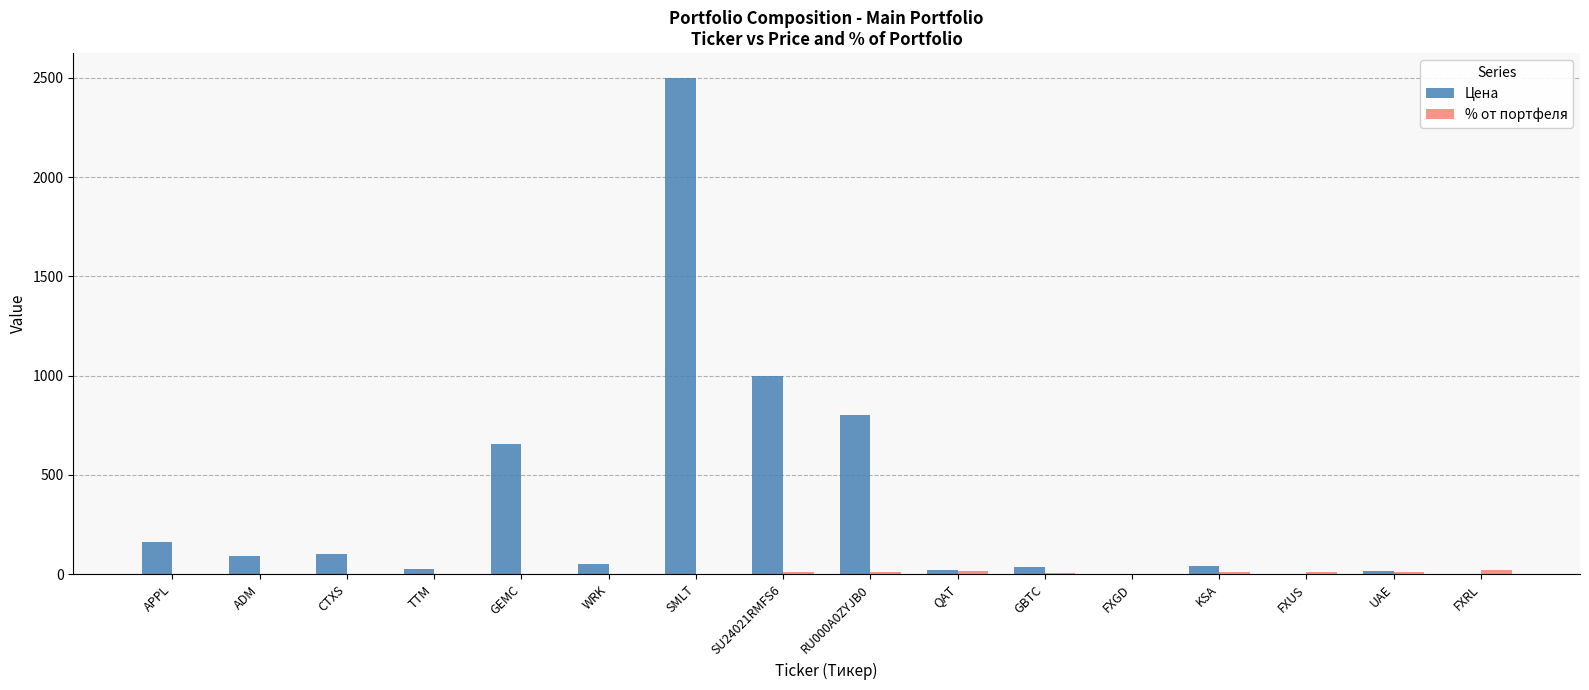

What is the maximum value shown in the chart?

2499.5